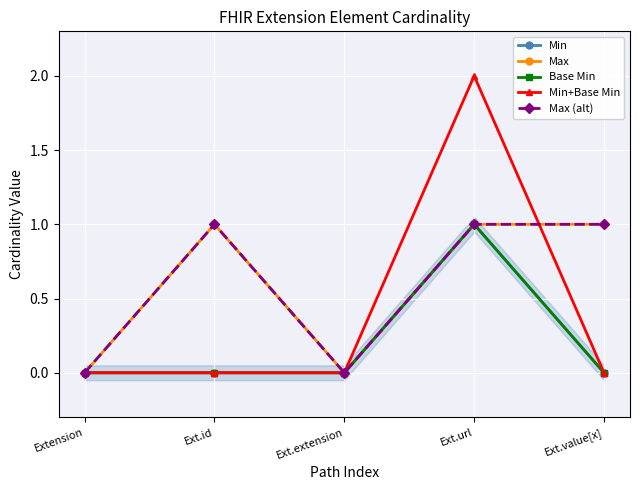

Which has a higher value, Ext.url or Ext.id?

Ext.url